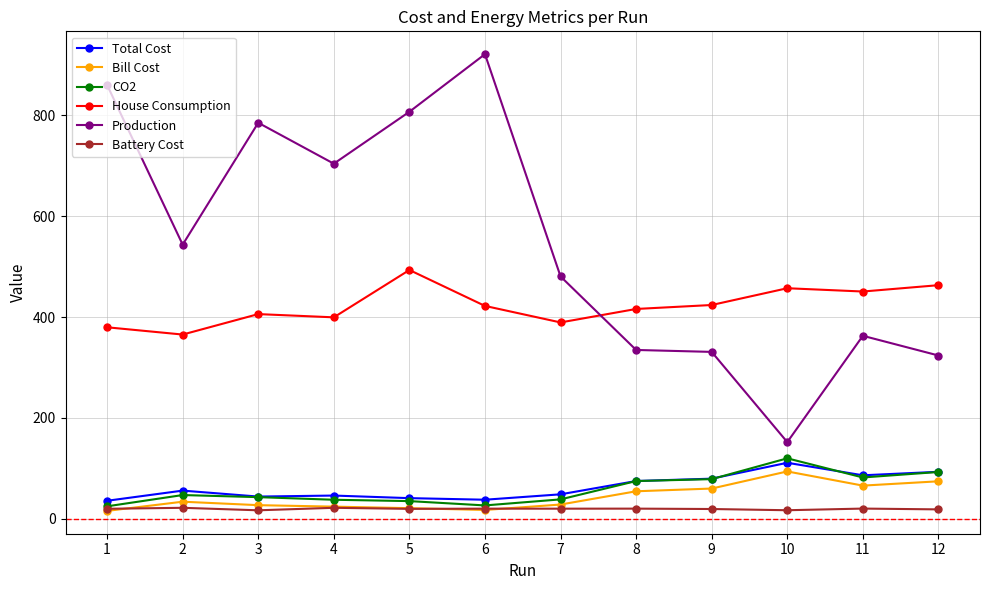

What is the value of the Battery Cost point at the 12th from the left?

18.9